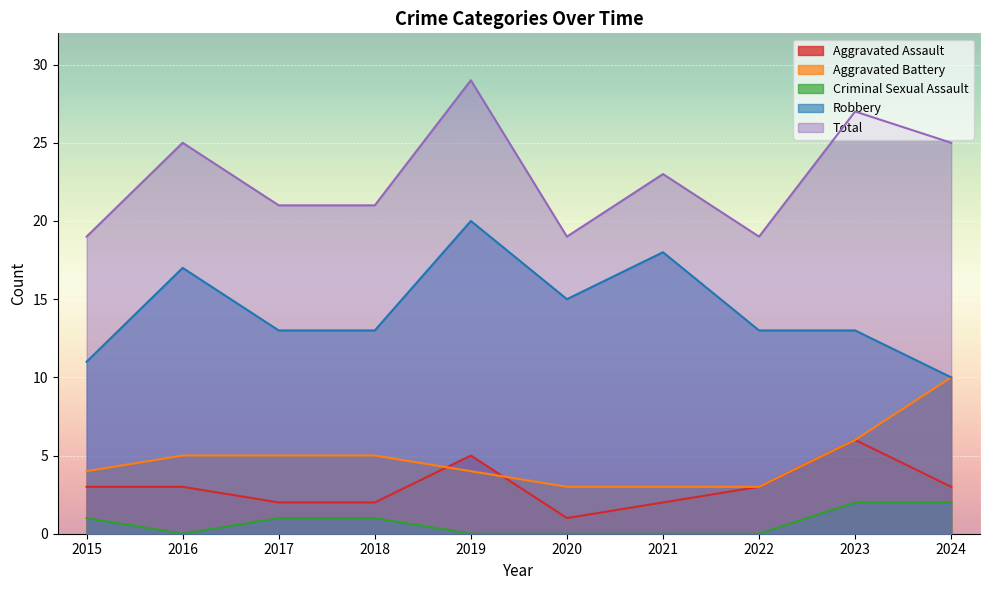

Which series has the largest range (max minus min)?

Robbery